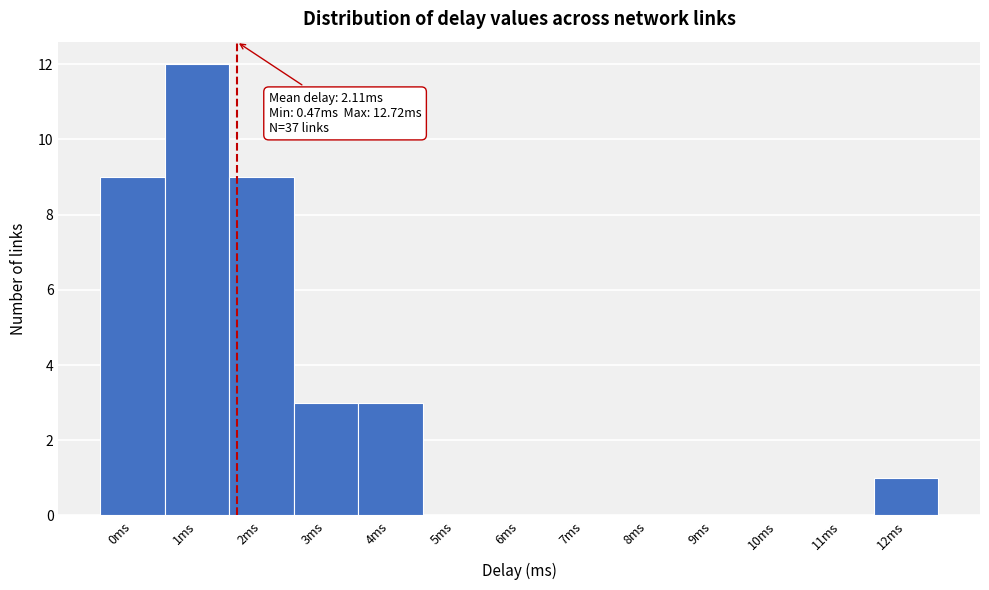

Reading left to right, extract all data points from this chart.

0ms=9	1ms=12	2ms=9	3ms=3	4ms=3	5ms=0	6ms=0	7ms=0	8ms=0	9ms=0	10ms=0	11ms=0	12ms=1